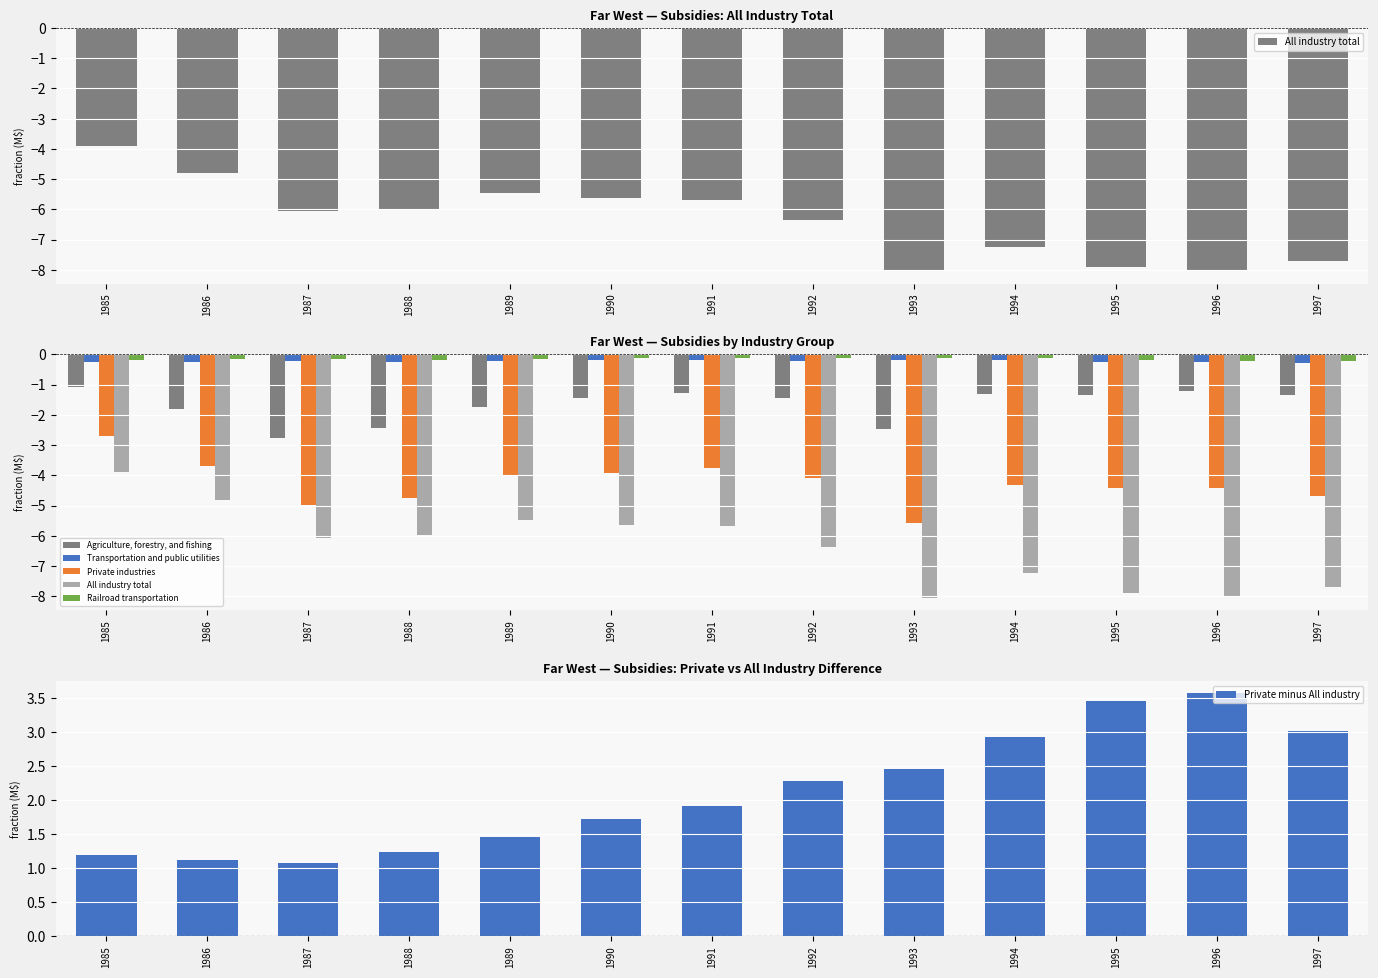

Rank the series at 1986 from highest to lowest value.

Private minus All industry, Railroad transportation, Transportation and public utilities, Agriculture, forestry, and fishing, Private industries, All industry total